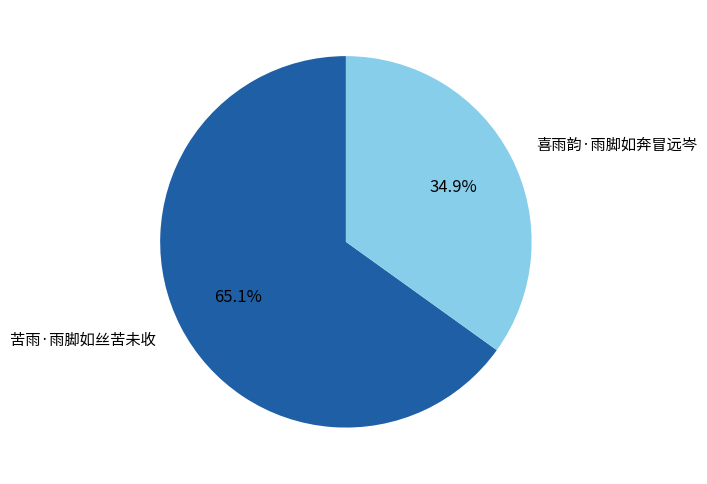

What is the smallest slice in the pie chart?

喜雨韵·雨脚如奔冒远岑